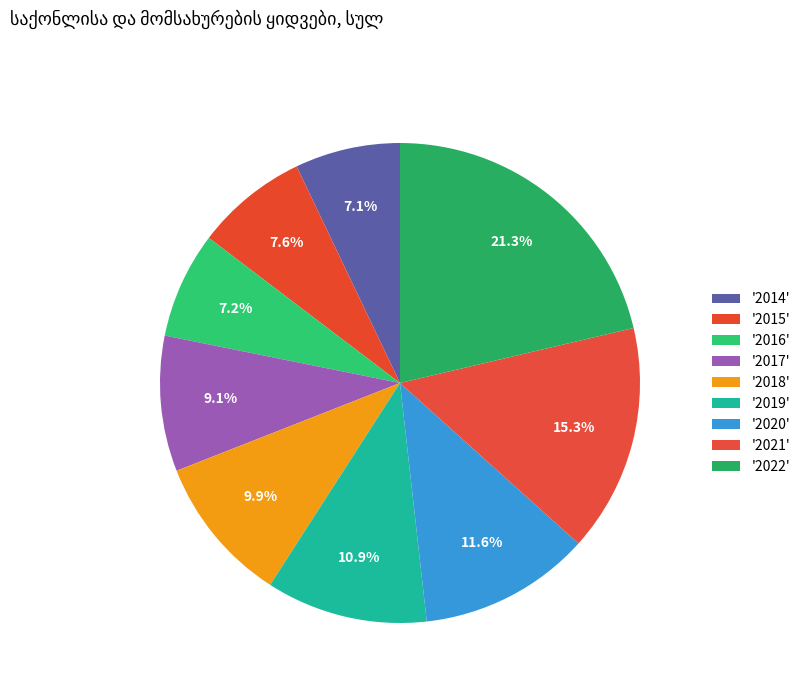

How many segments does this pie chart have?

9